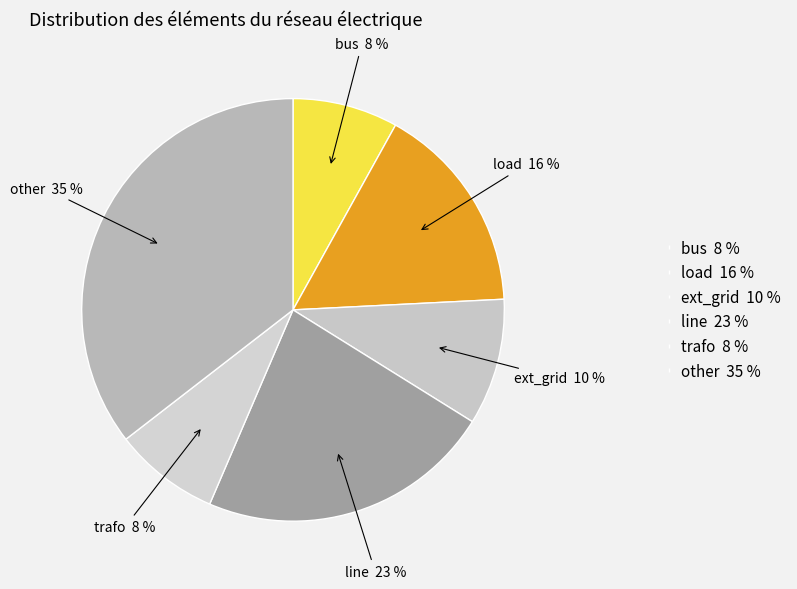

To the nearest percent, what percentage of the pie is line?

23%